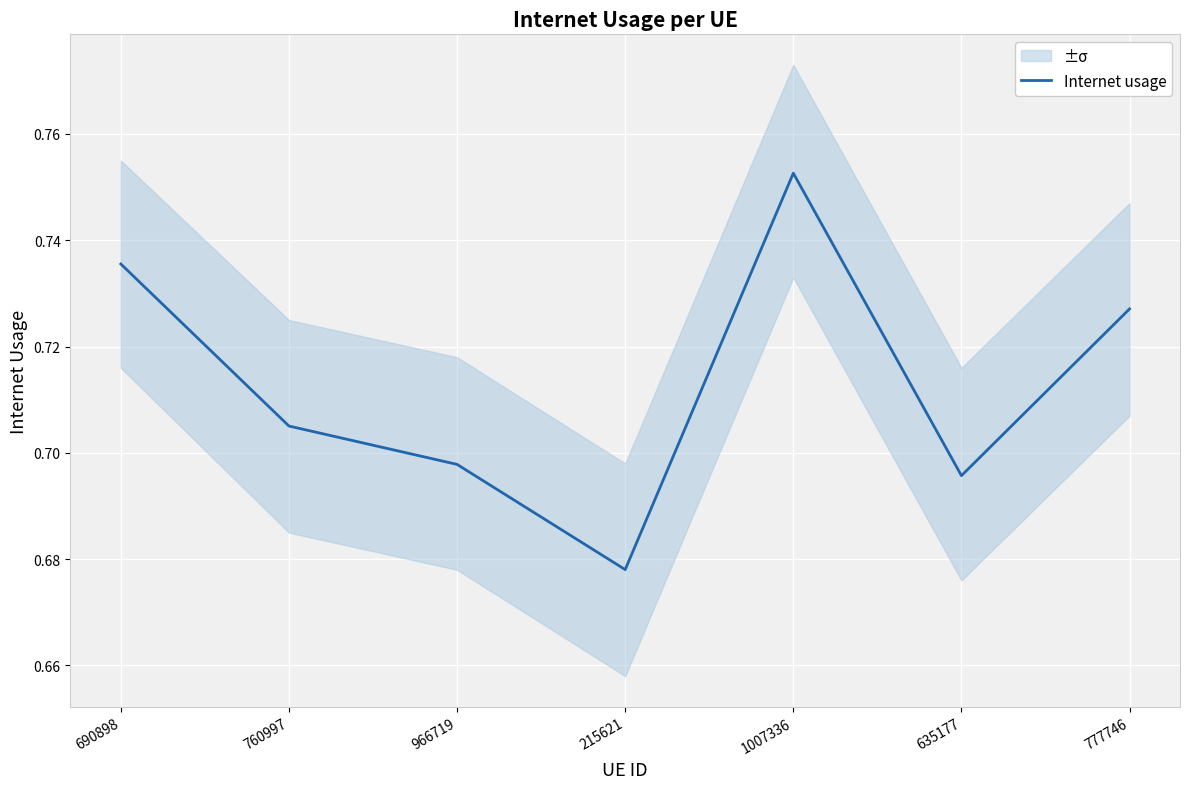

How many series are shown in this chart?

1